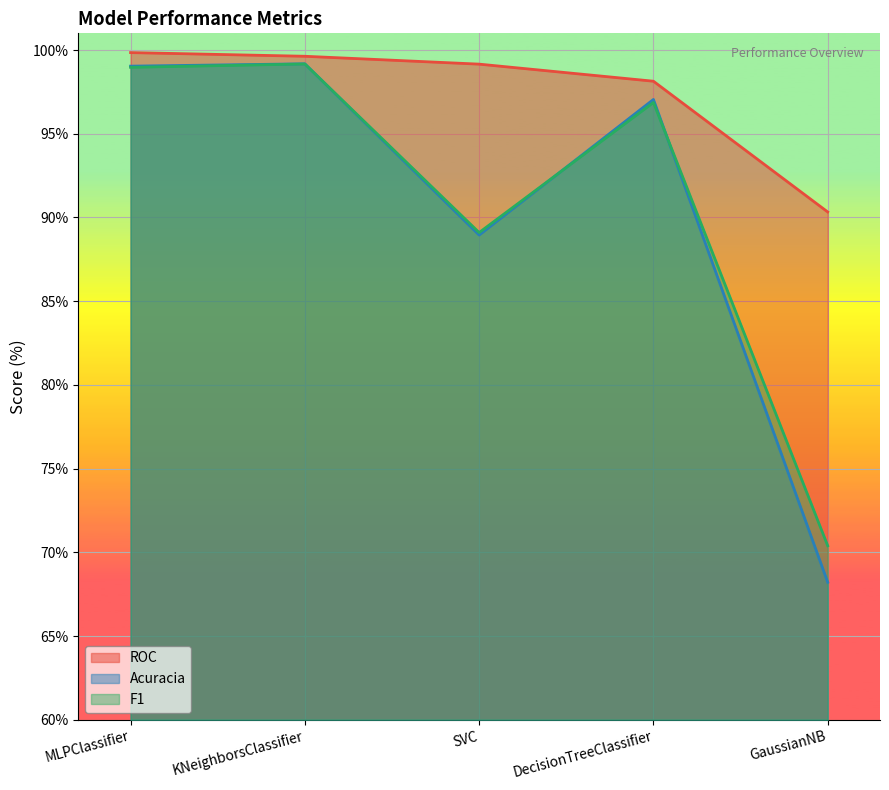

Rank the series by their maximum value, from highest to lowest.

ROC, Acuracia, F1